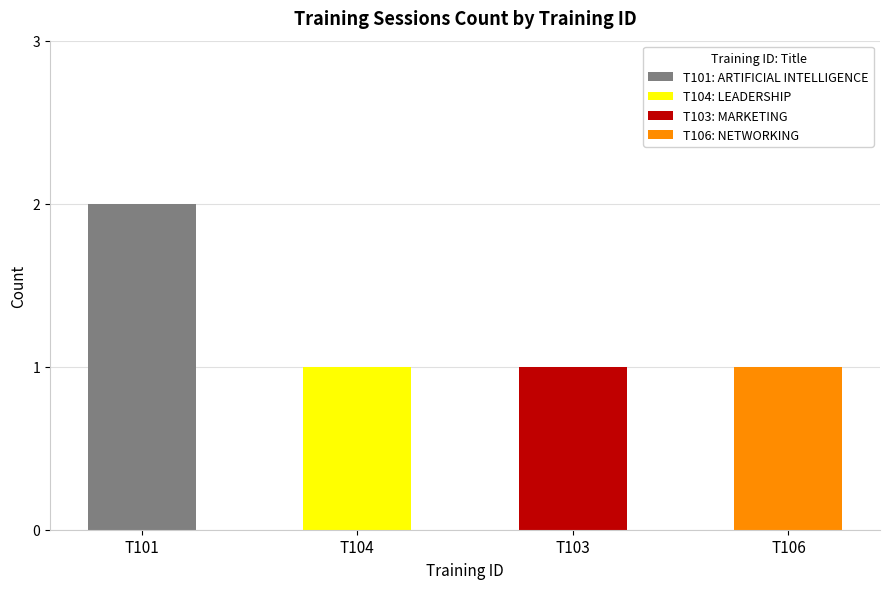

Between T104 and T101, which is larger?

T101